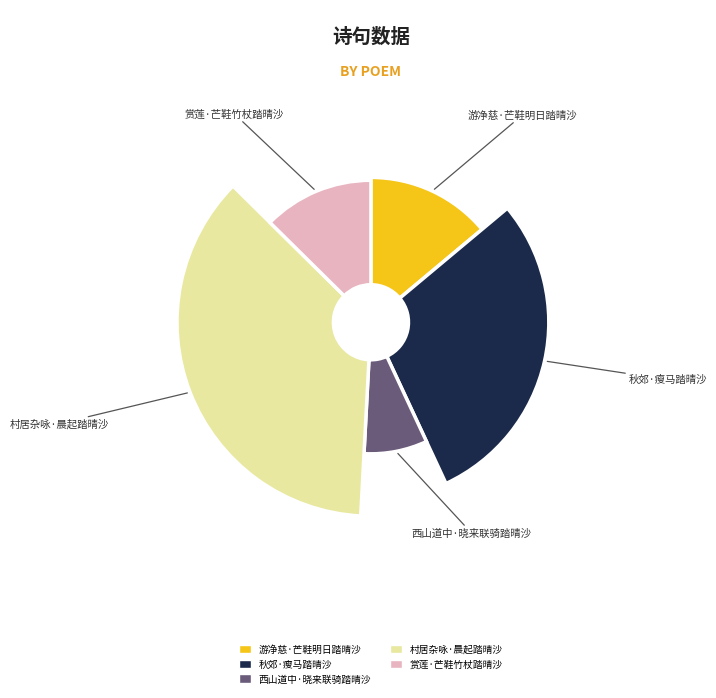

True or false: 村居杂咏·晨起踏晴沙 accounts for 37% of the total.

True